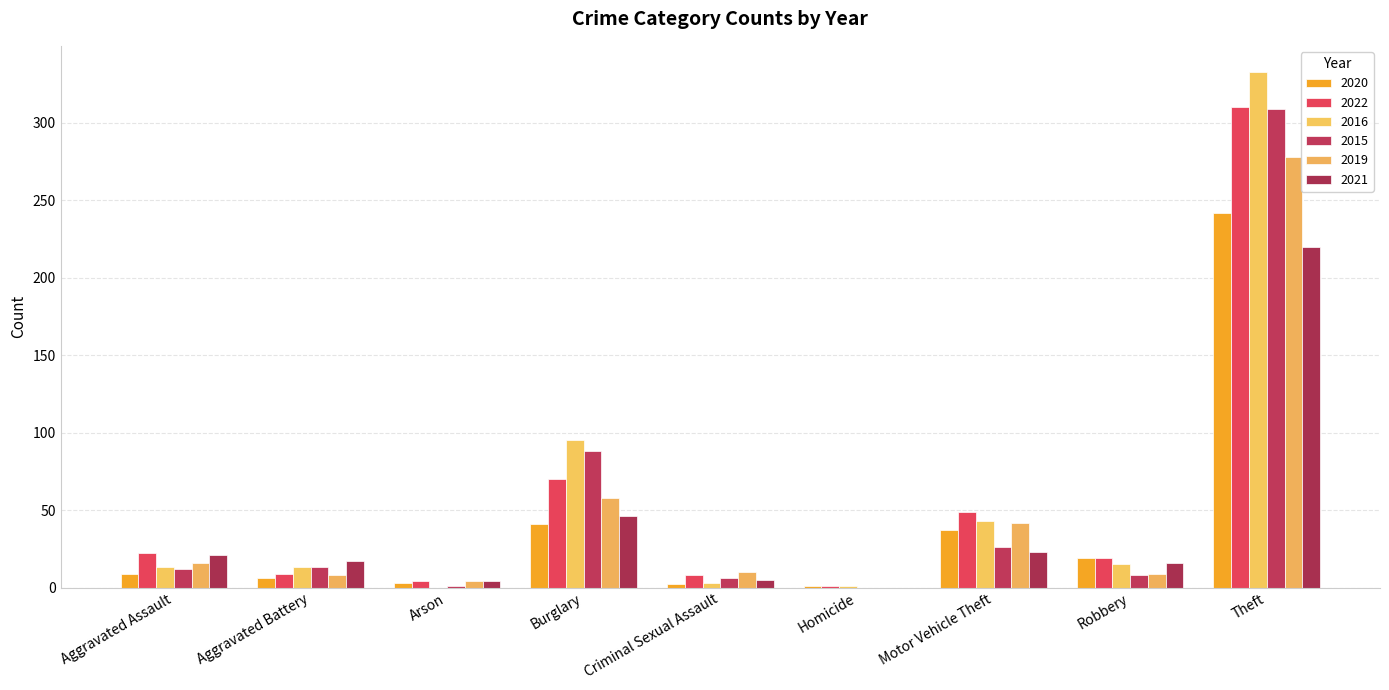

Does the chart contain stacked bars?

No